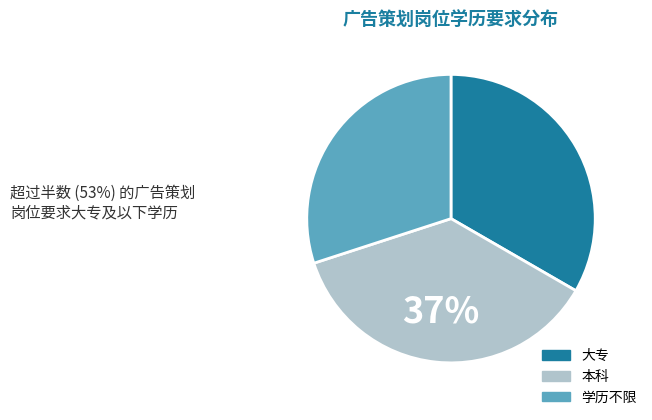

What percentage is the 本科 slice, to the nearest percent?

37%